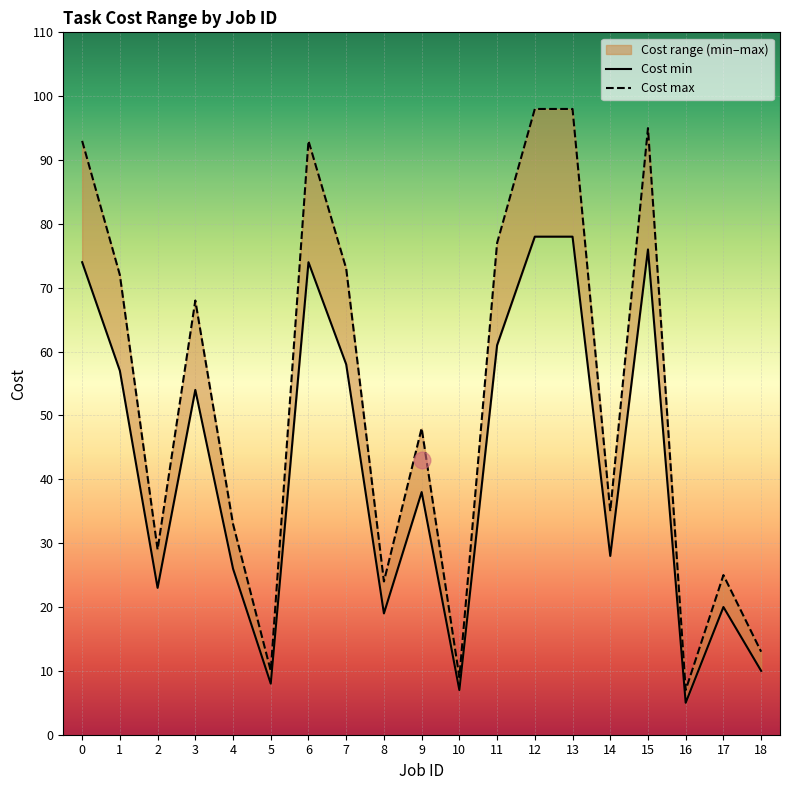

What is the difference between the second highest and second lowest values in the Cost max series?

89